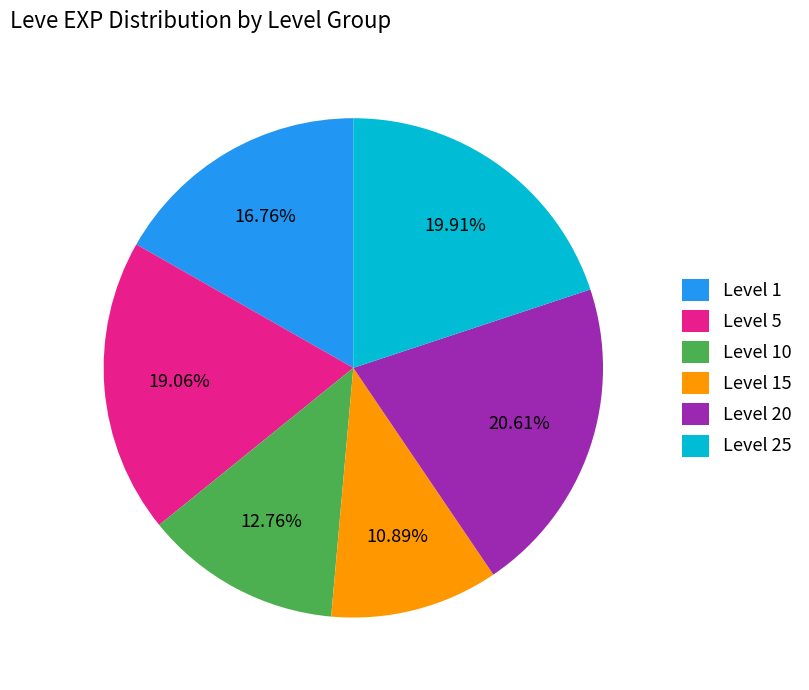

Approximately how many times larger is the value at Level 1 compared to Level 25?

0.8